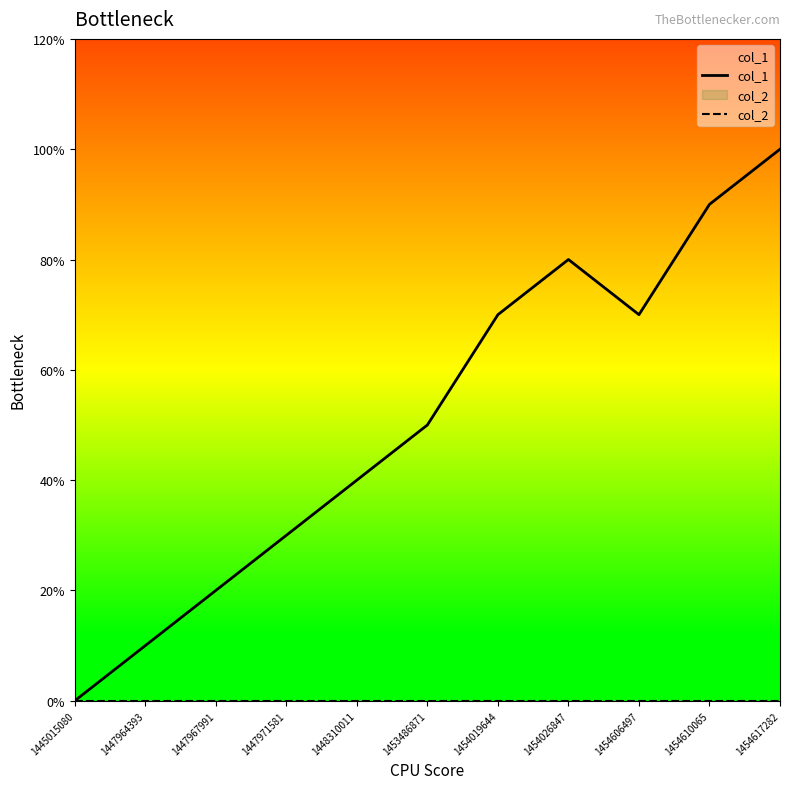

What is the difference between the col_1 values at 1454606497 and 1447971581?

4